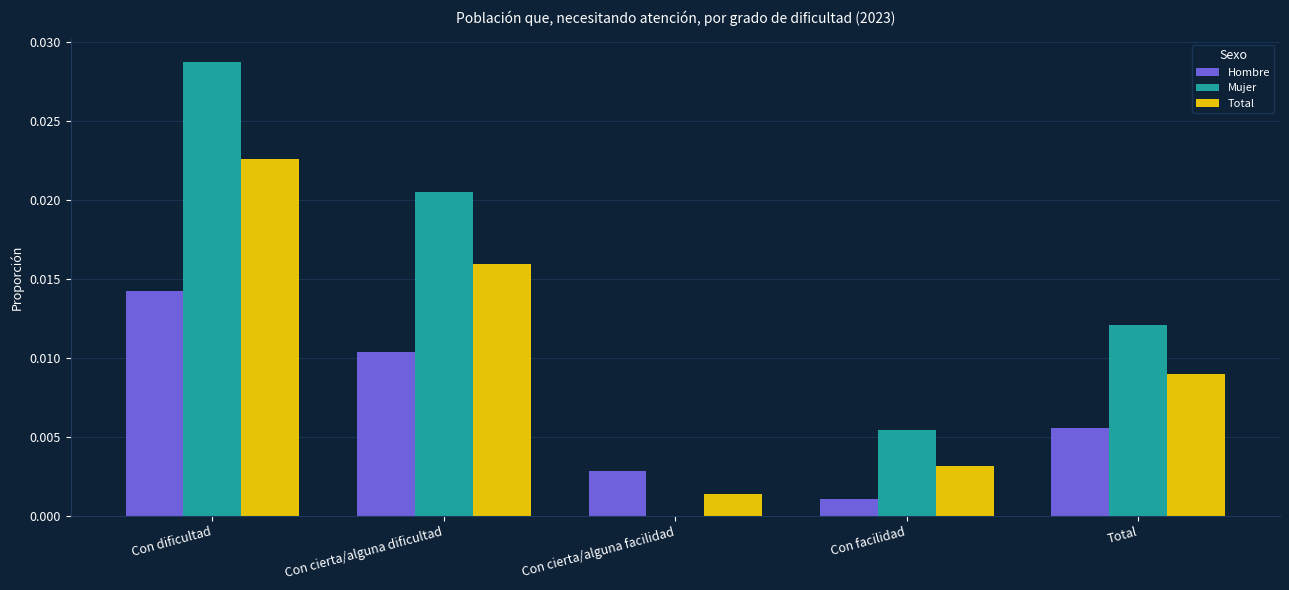

At which label is Hombre closest to 0?

Con facilidad